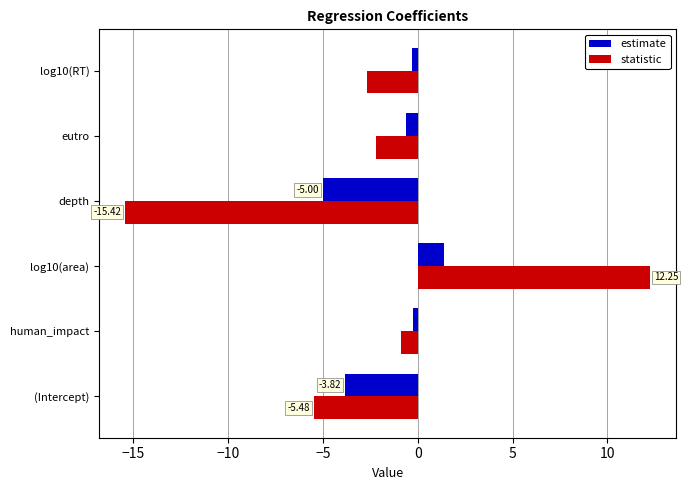

What is the difference between the second highest and minimum values in the estimate series?

4.7